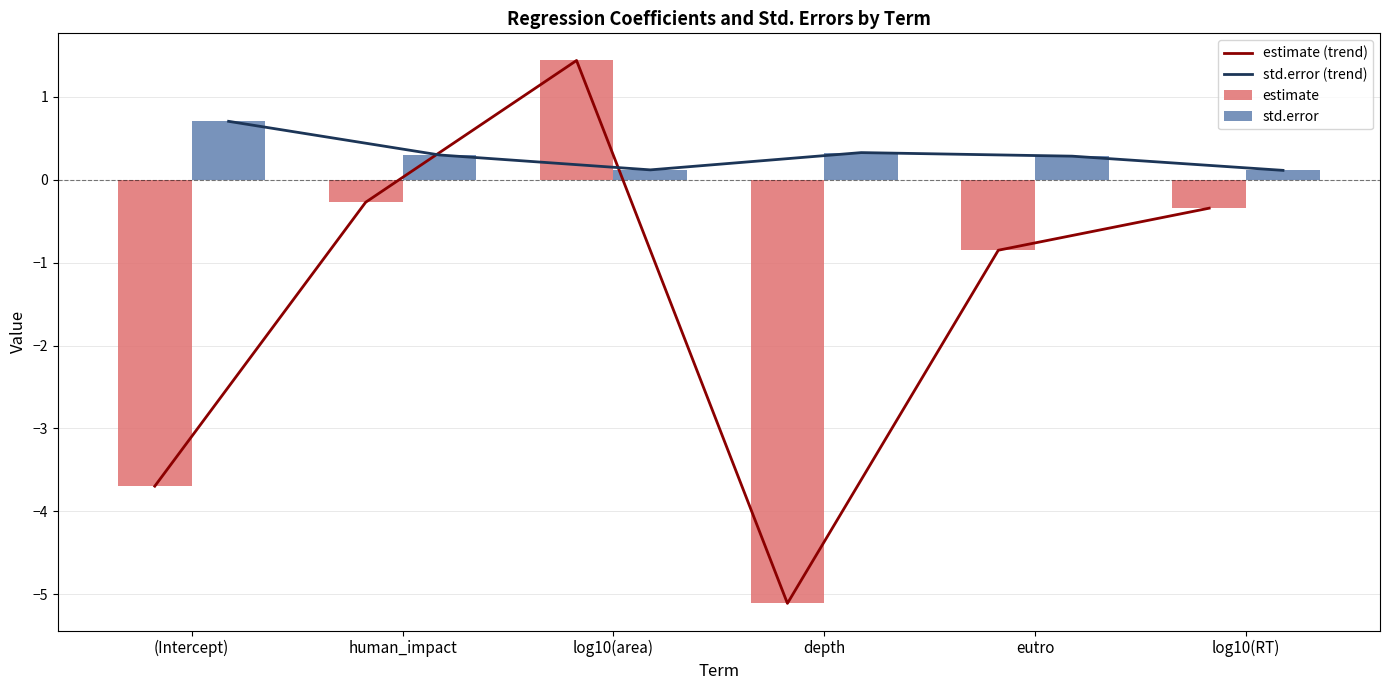

What value does the estimate series have at eutro?

-0.9